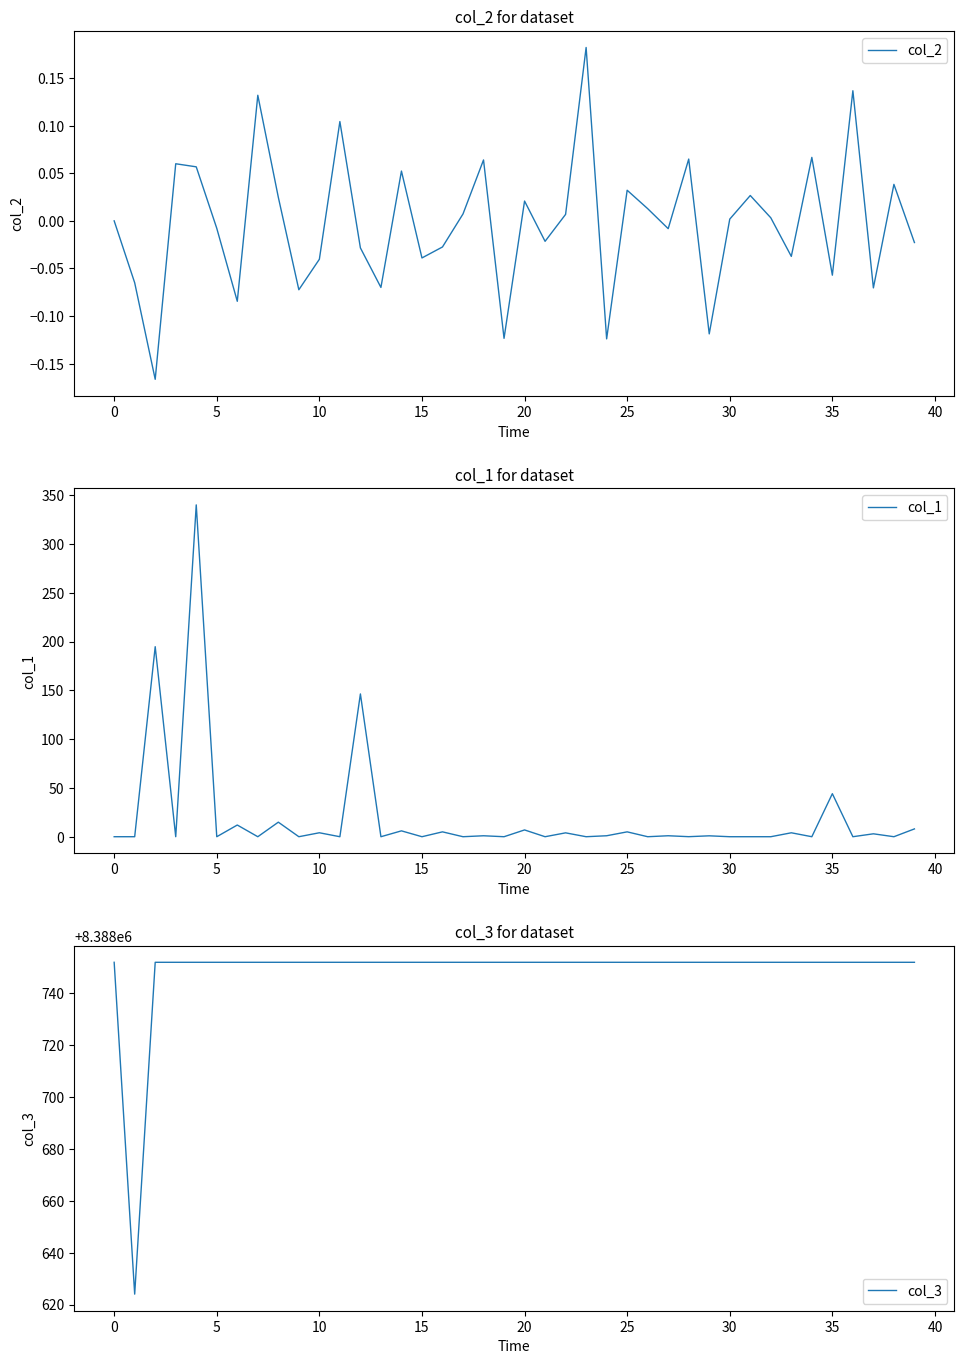

True or false: col_2 and col_3 cross at least once.

False